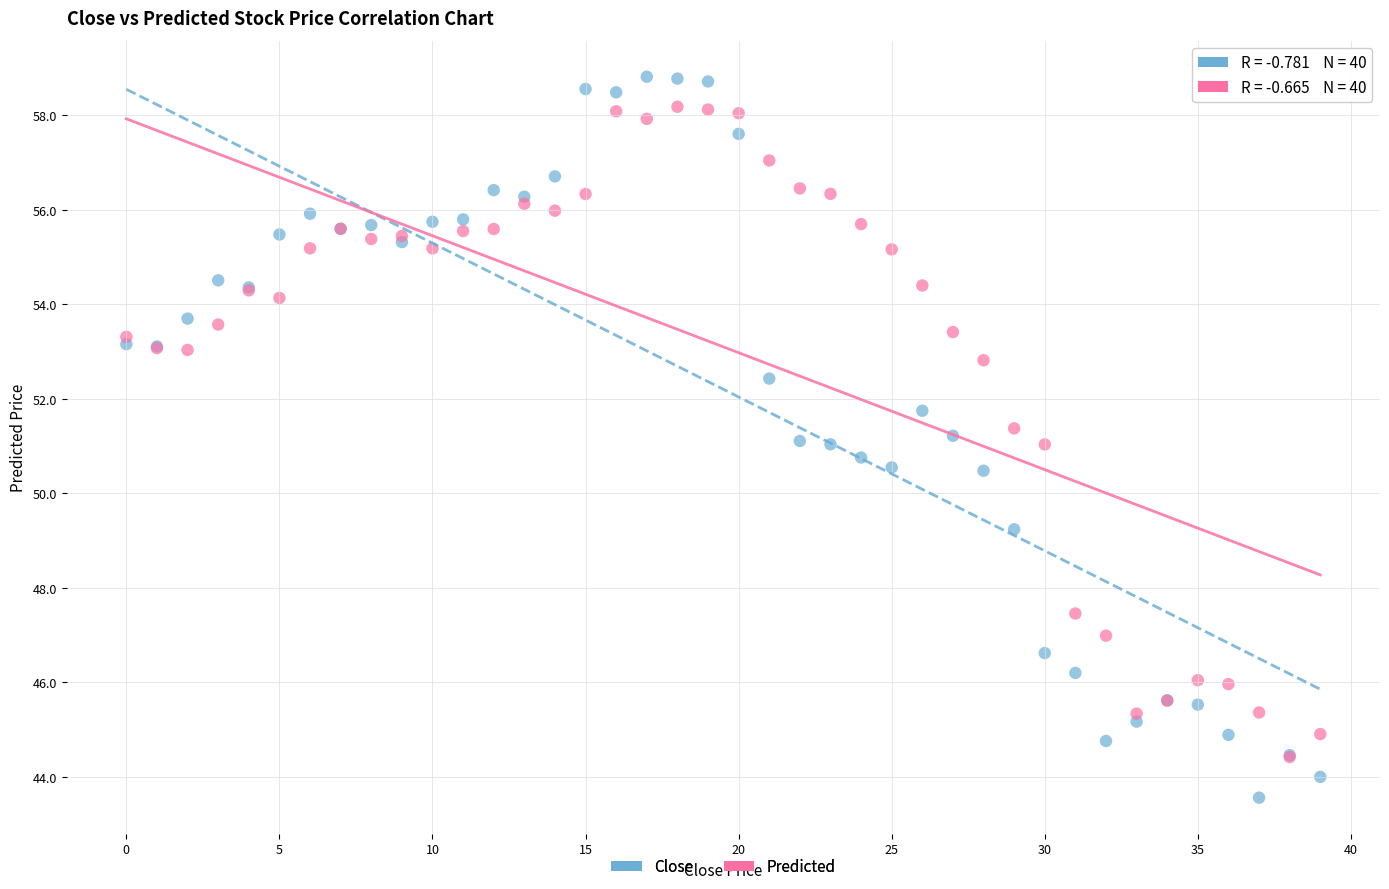

What are all the series names shown in the legend?

Close, Predicted